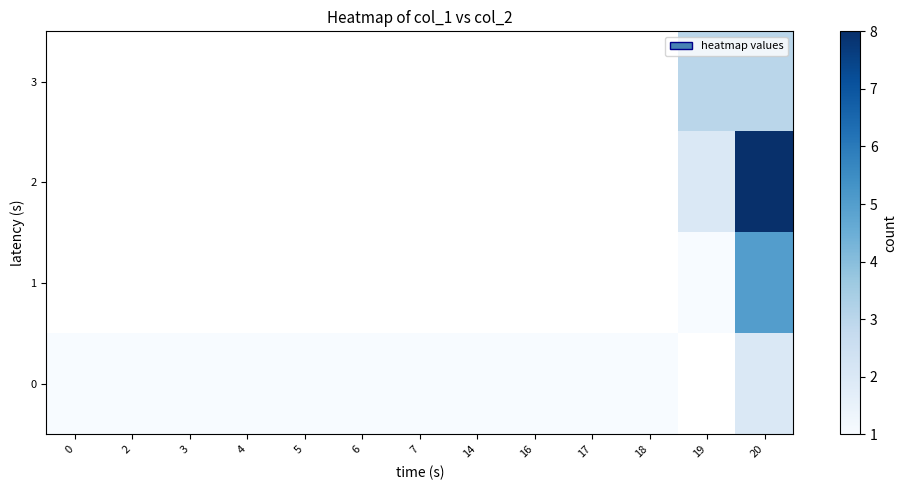

The 1 series shows 8.8 at 20. True or false?

False